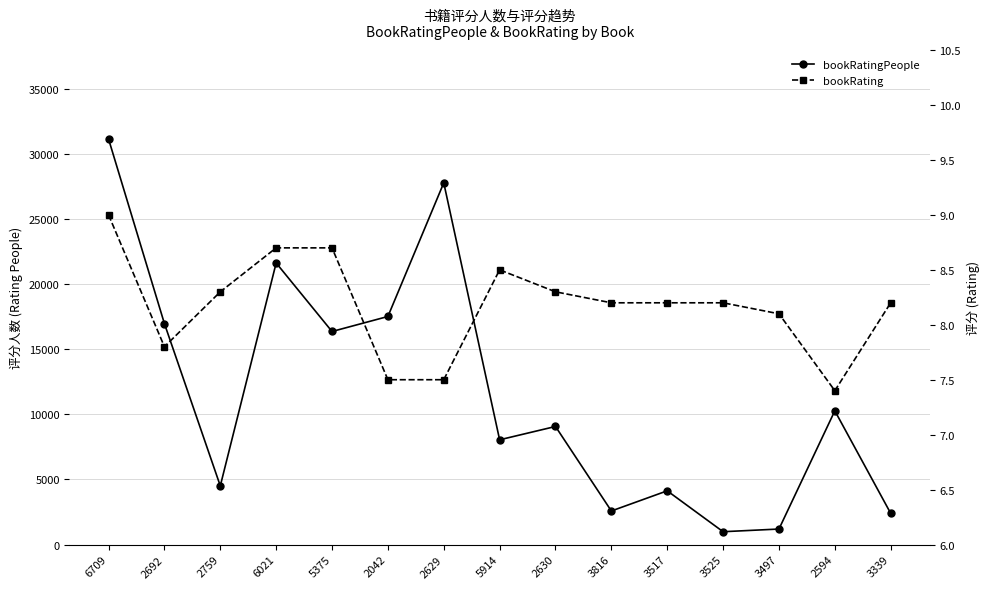

What is the sum of all bookRating values?

122.6